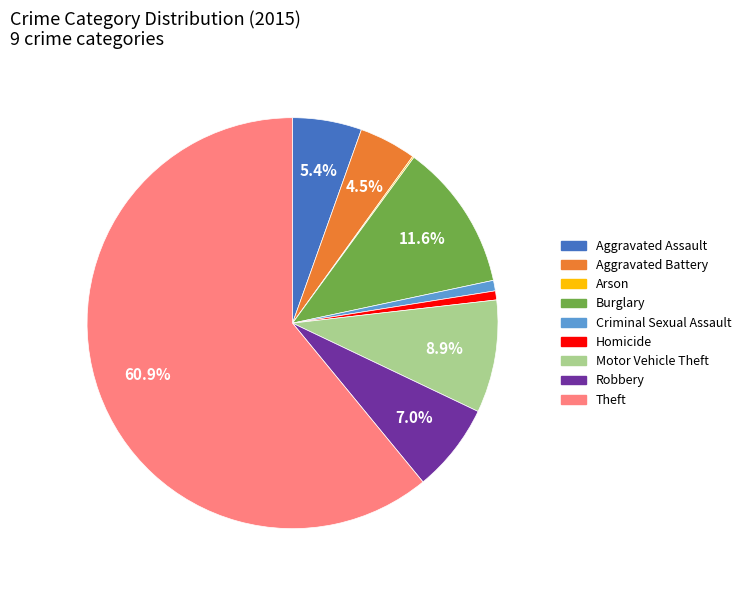

Combined, do Aggravated Battery and Homicide account for over 50%?

No